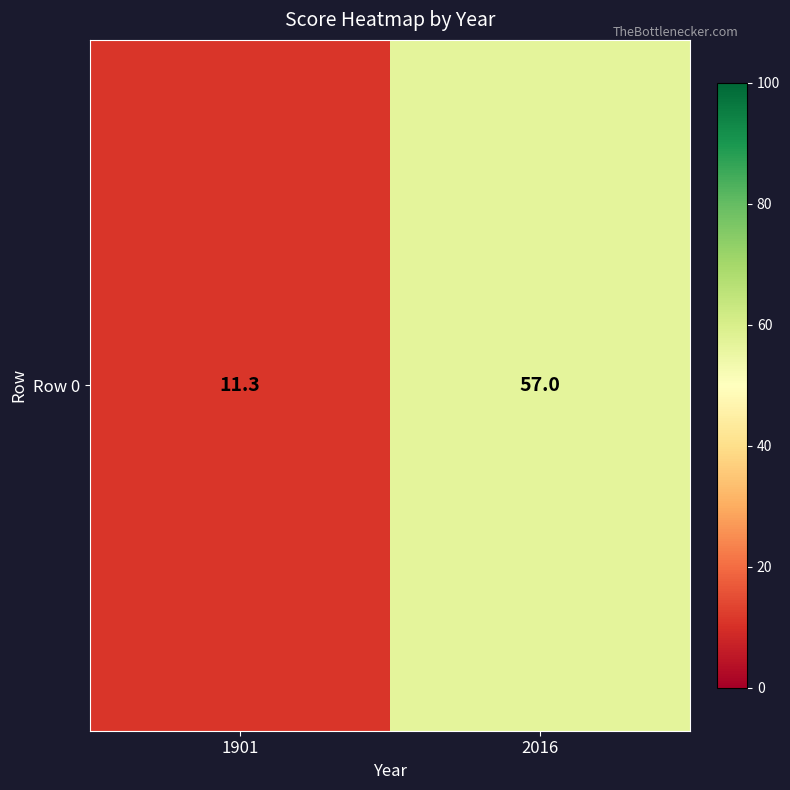

What is the difference between the maximum and minimum values?

45.7